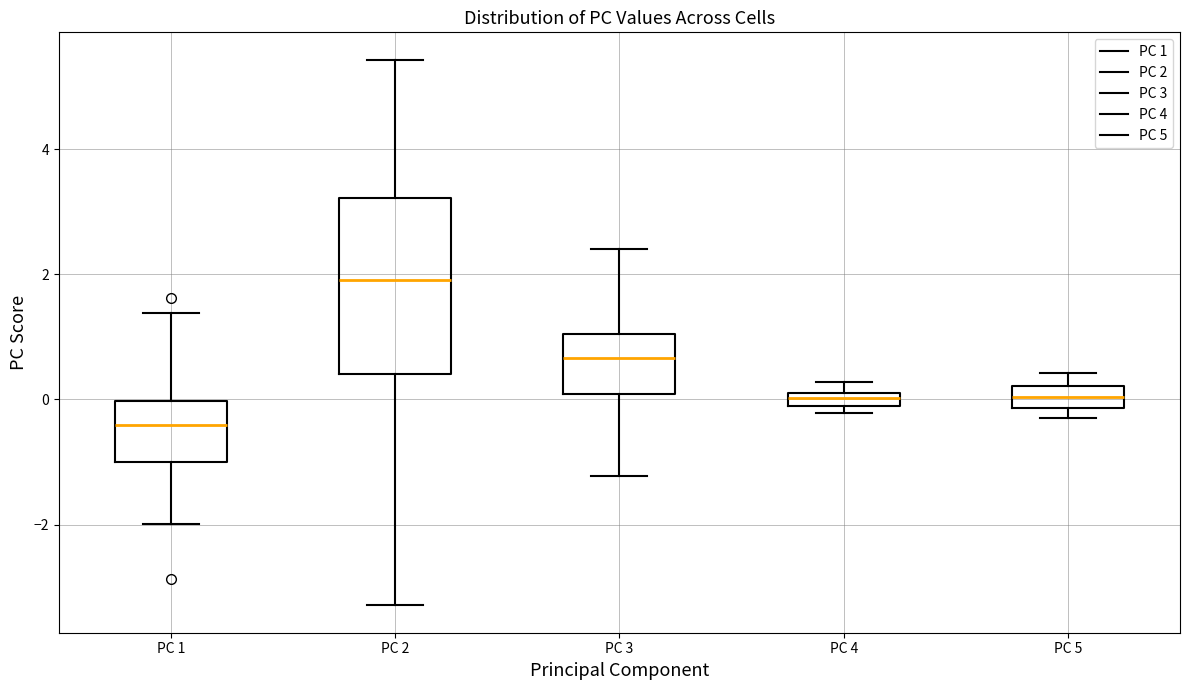

Where is the lower edge of the box for PC 4 on the y-axis? The values are not printed on the chart, so give them approximately, as read against the axis.

0.0